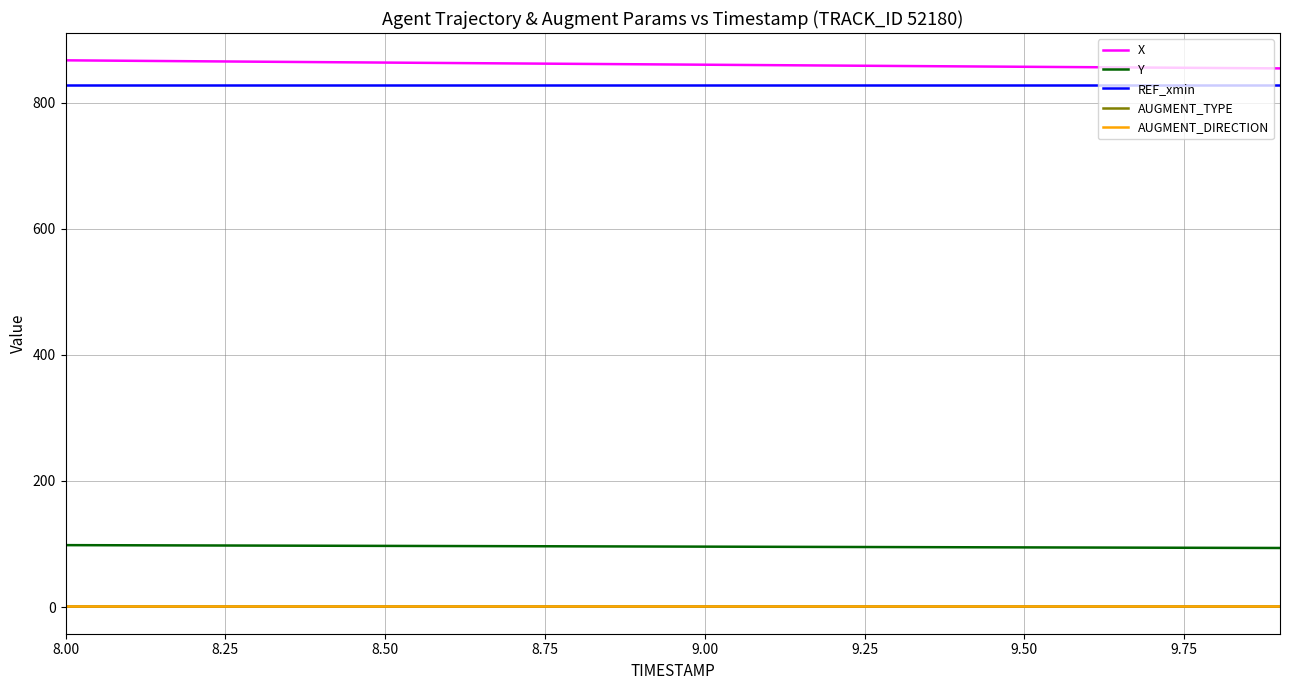

What is the value of the Y point at the 4th from the left?

97.5